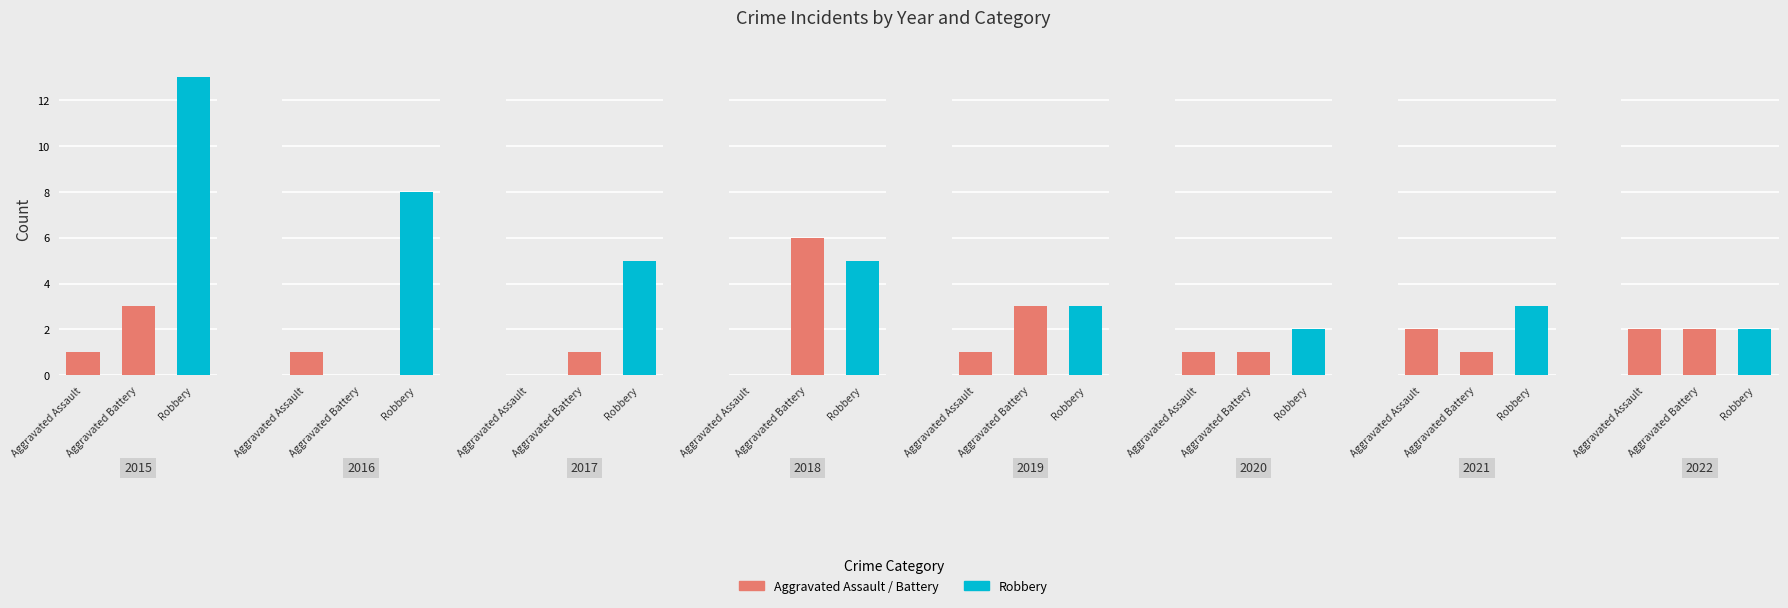

Does the chart contain any negative values?

No